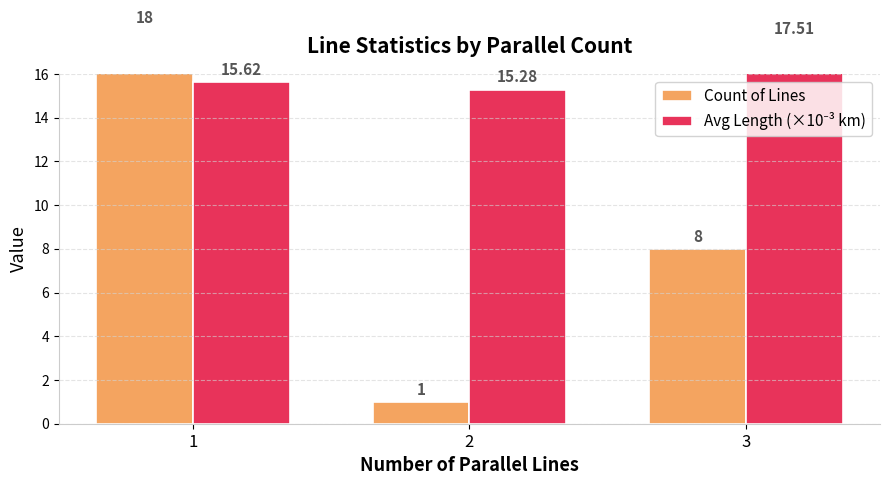

How many groups of bars are there?

3